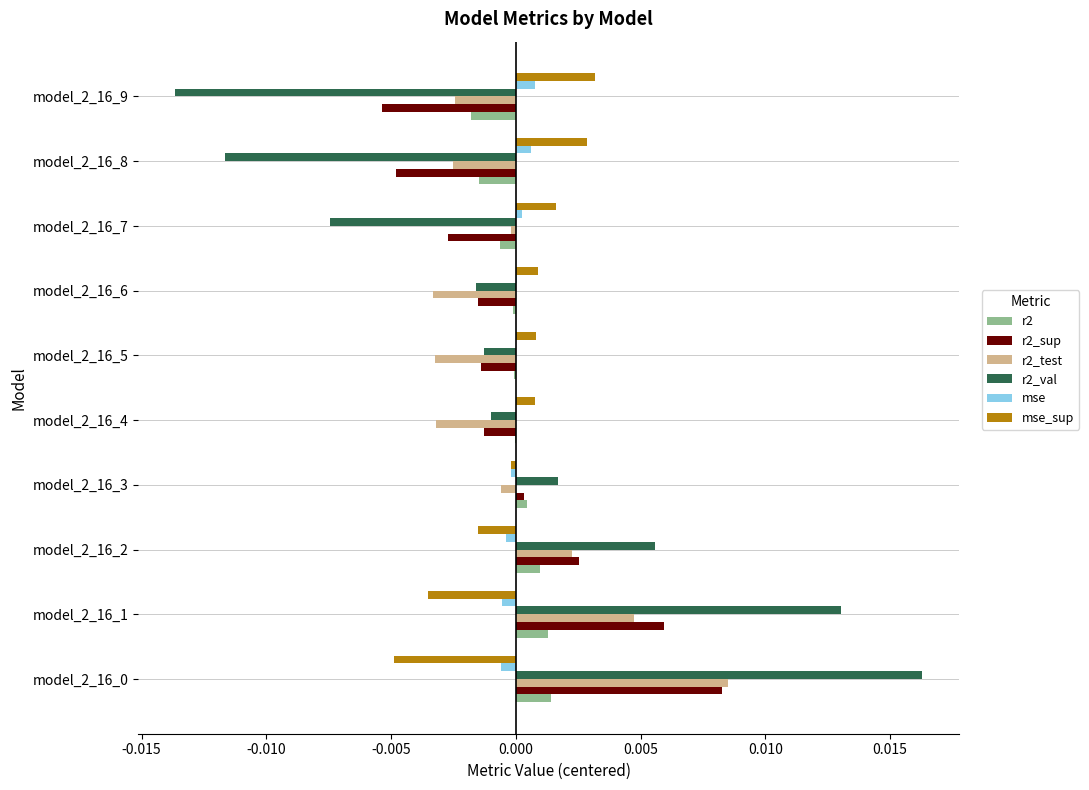

Is the value of r2_sup at model_2_16_9 greater than the value of mse_sup at model_2_16_6?

No